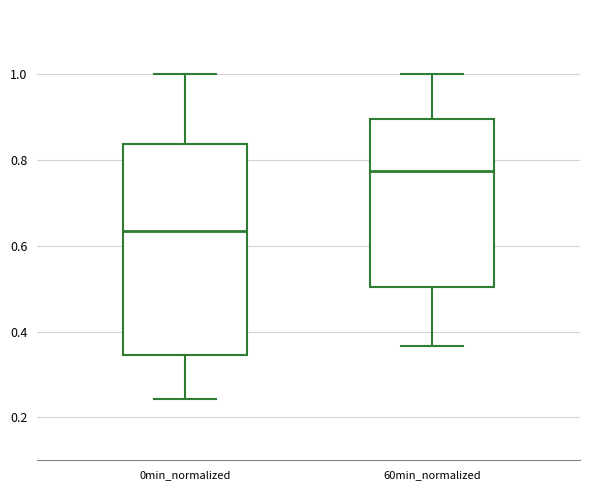

Where is the lower edge of the box for 0min_normalized on the y-axis? The values are not printed on the chart, so give them approximately, as read against the axis.

0.34